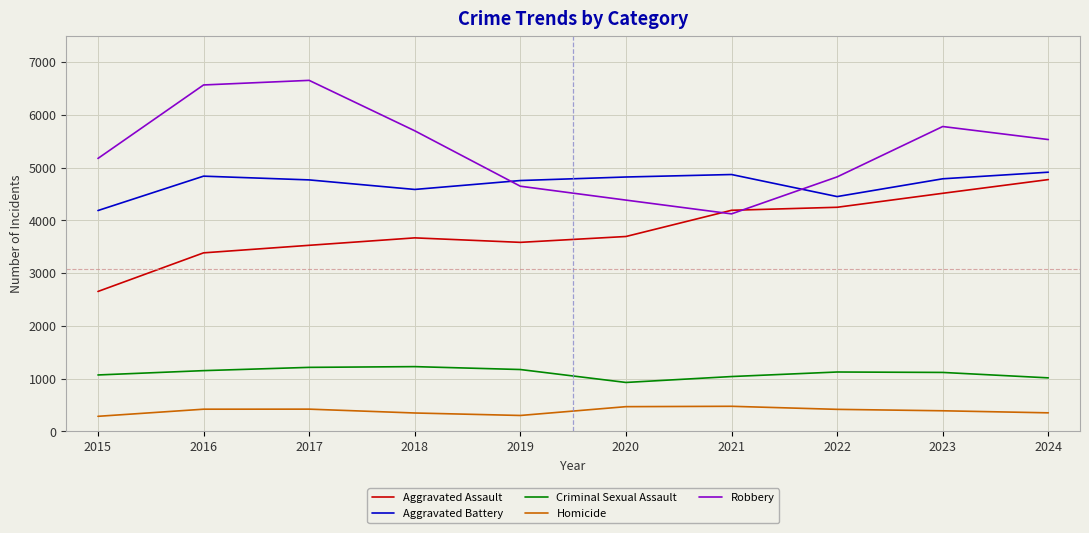

What value does the Homicide series have at 2015?

285